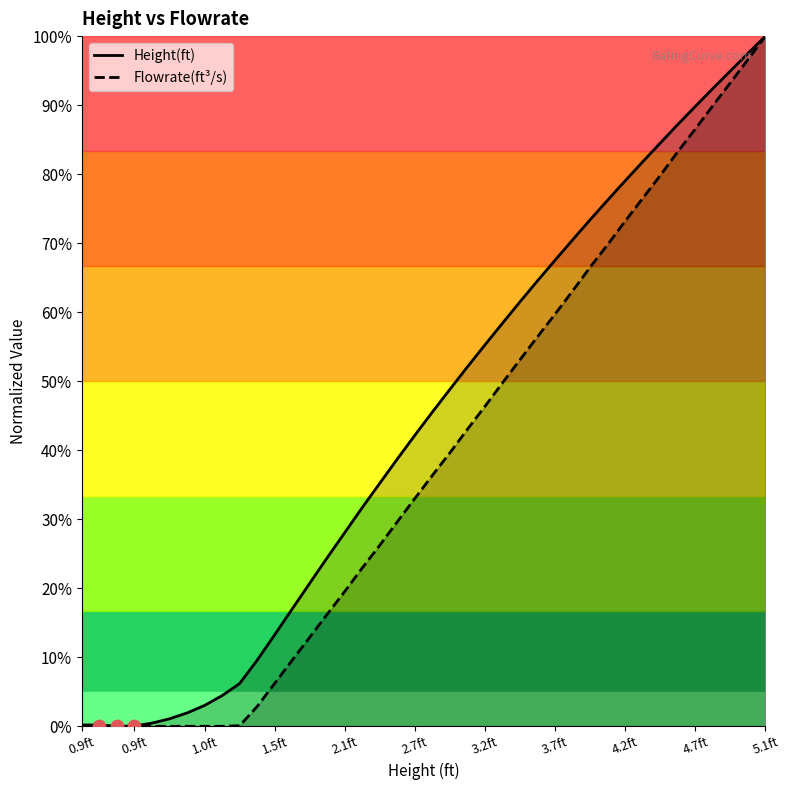

Which series has the largest total across all categories?

Height(ft)